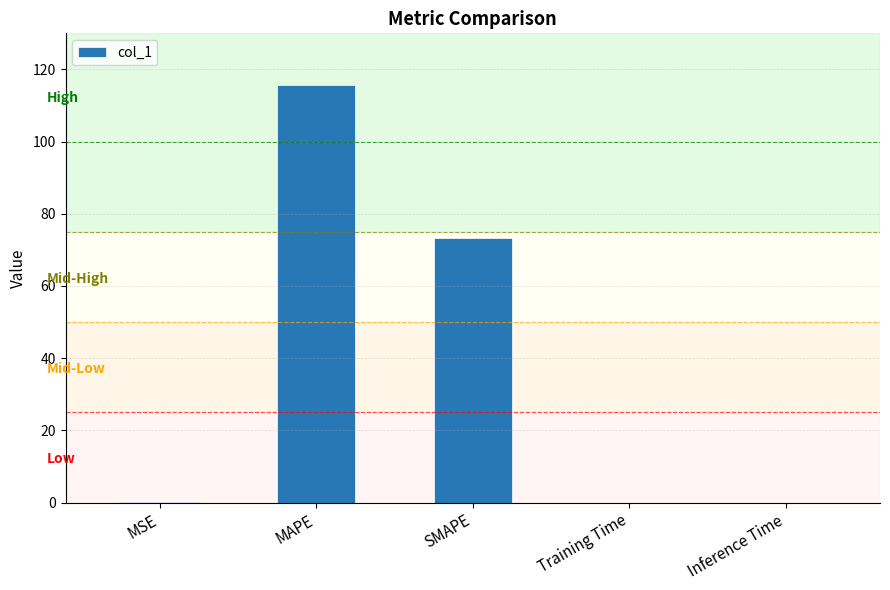

The chart shows a value of 73.3 at SMAPE. True or false?

True